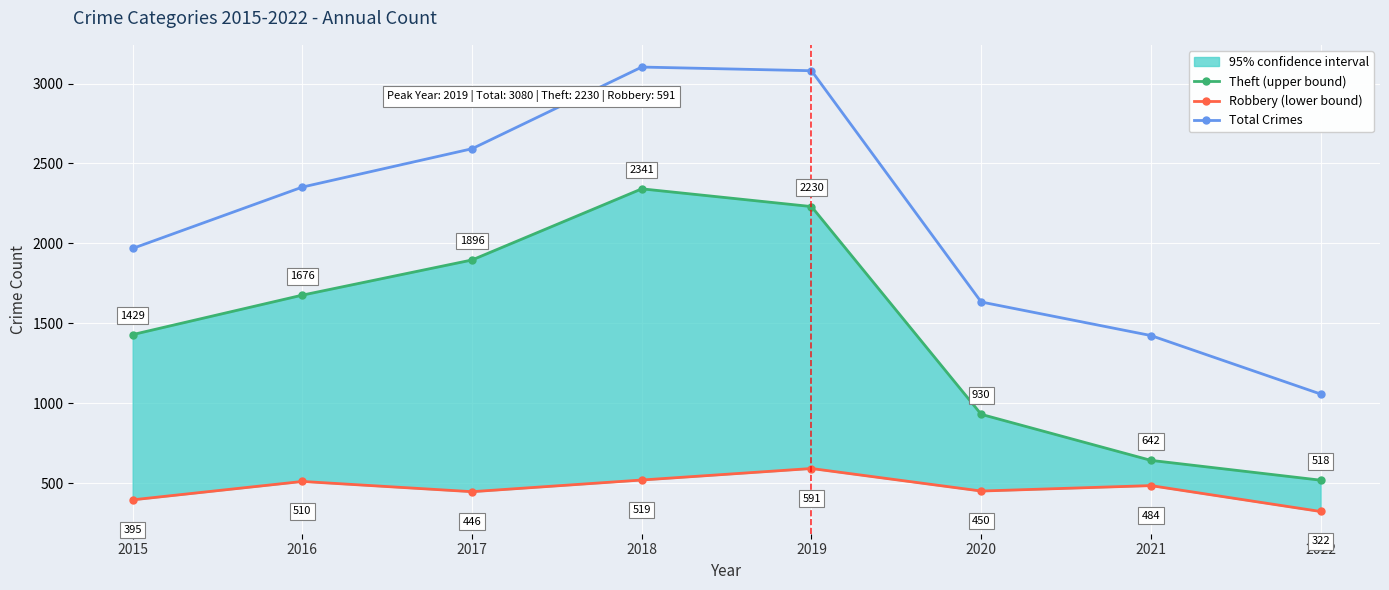

Rank the categories by Robbery (lower bound) value from lowest to highest.

2022, 2015, 2017, 2020, 2021, 2016, 2018, 2019